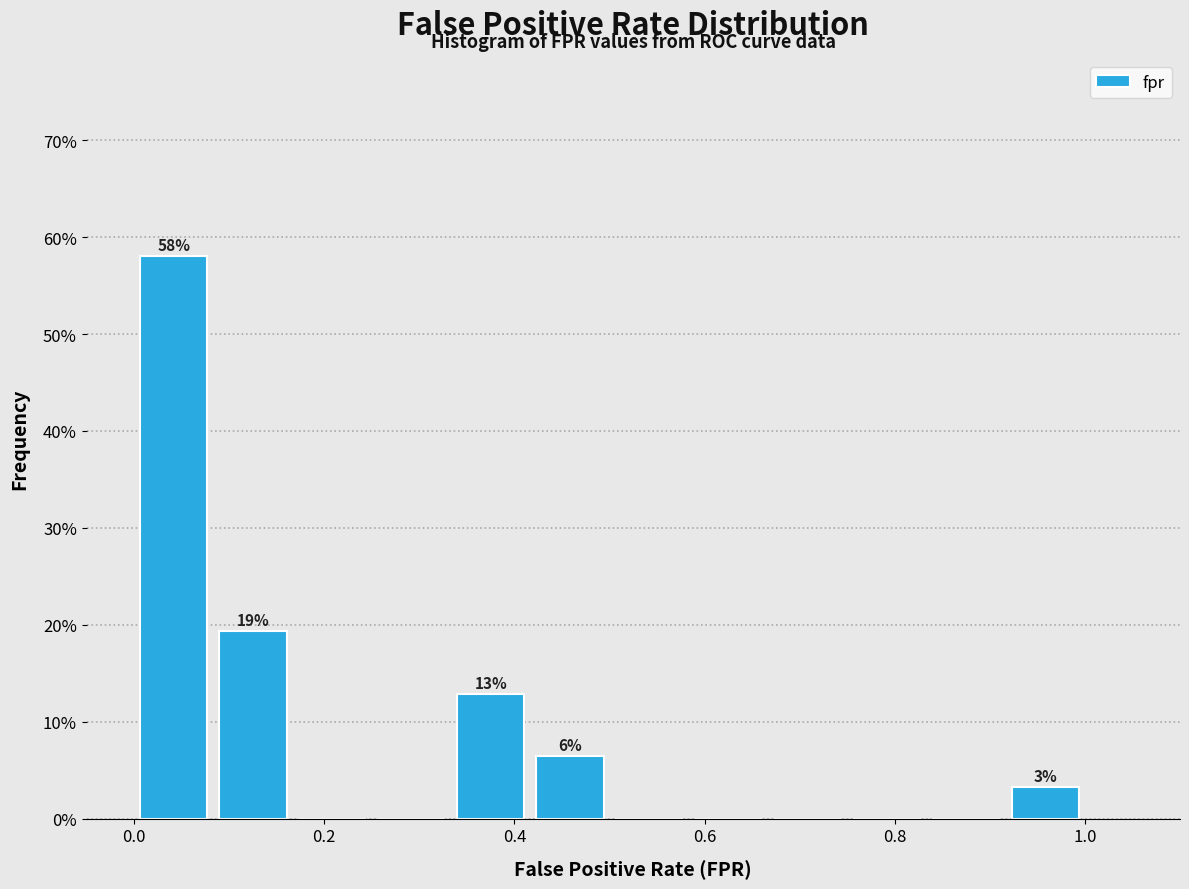

Which range on the x-axis has the tallest bar?

0.00 to 0.08